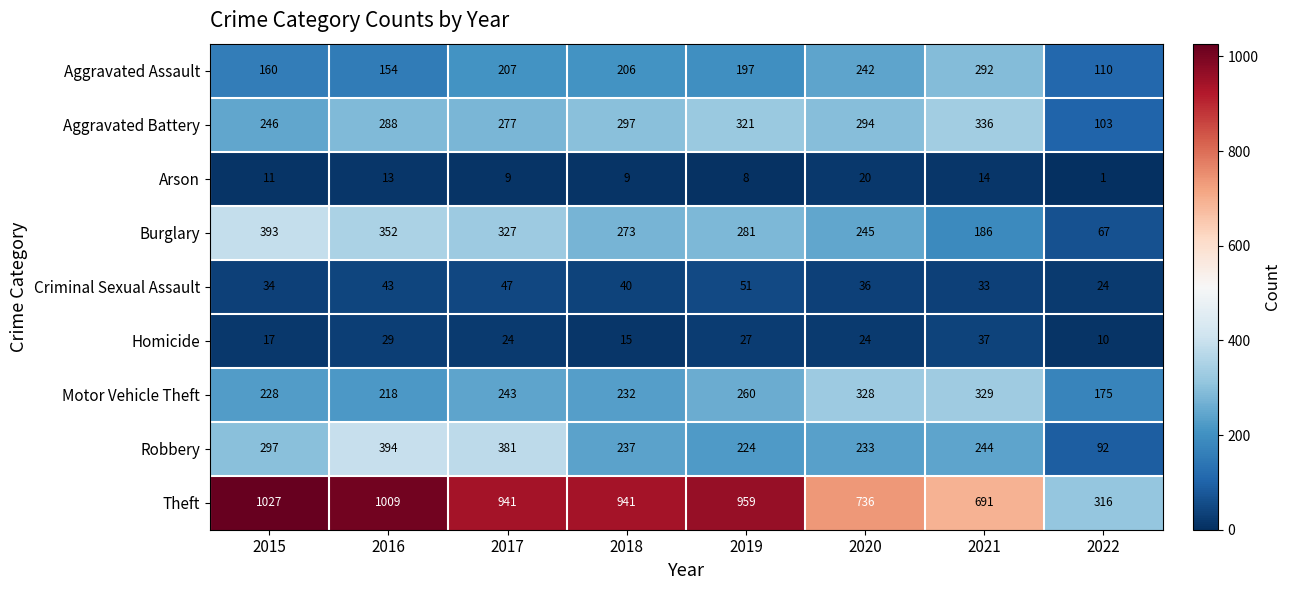

Which series changed the most between 2016 and 2019?

Robbery